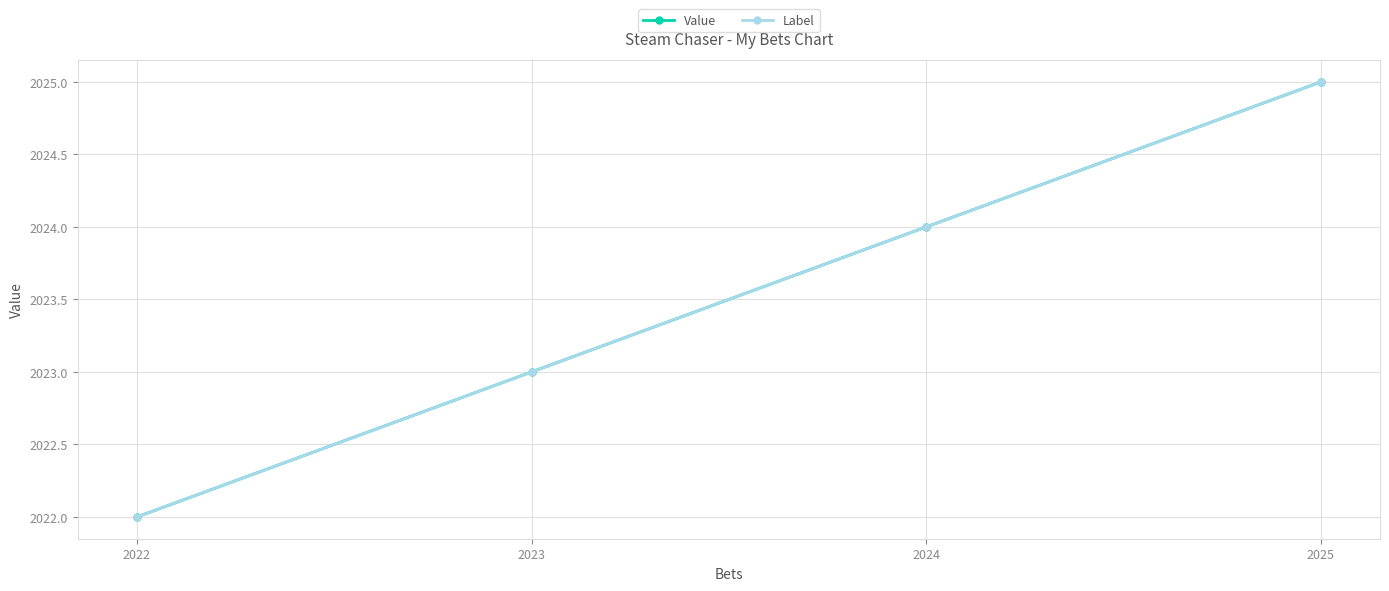

Rank the categories by Label value from highest to lowest.

2025, 2024, 2023, 2022